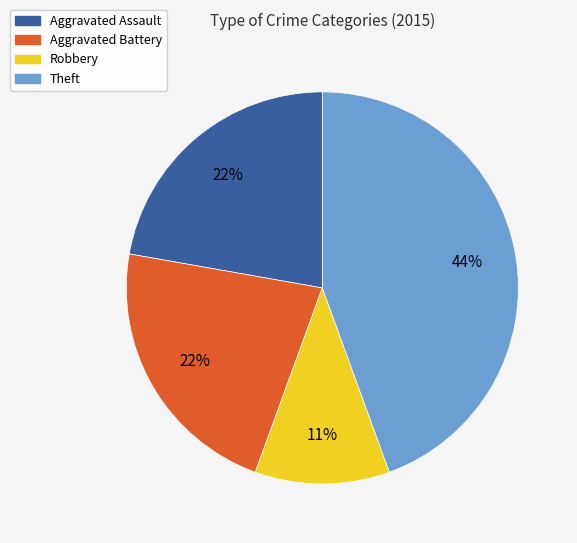

The Robbery slice represents 18% of the pie. True or false?

False